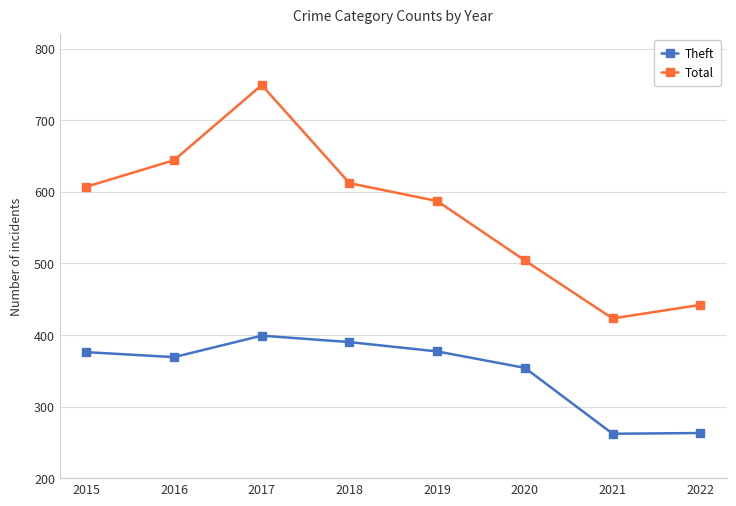

The Theft series shows 168 at 2017. True or false?

False